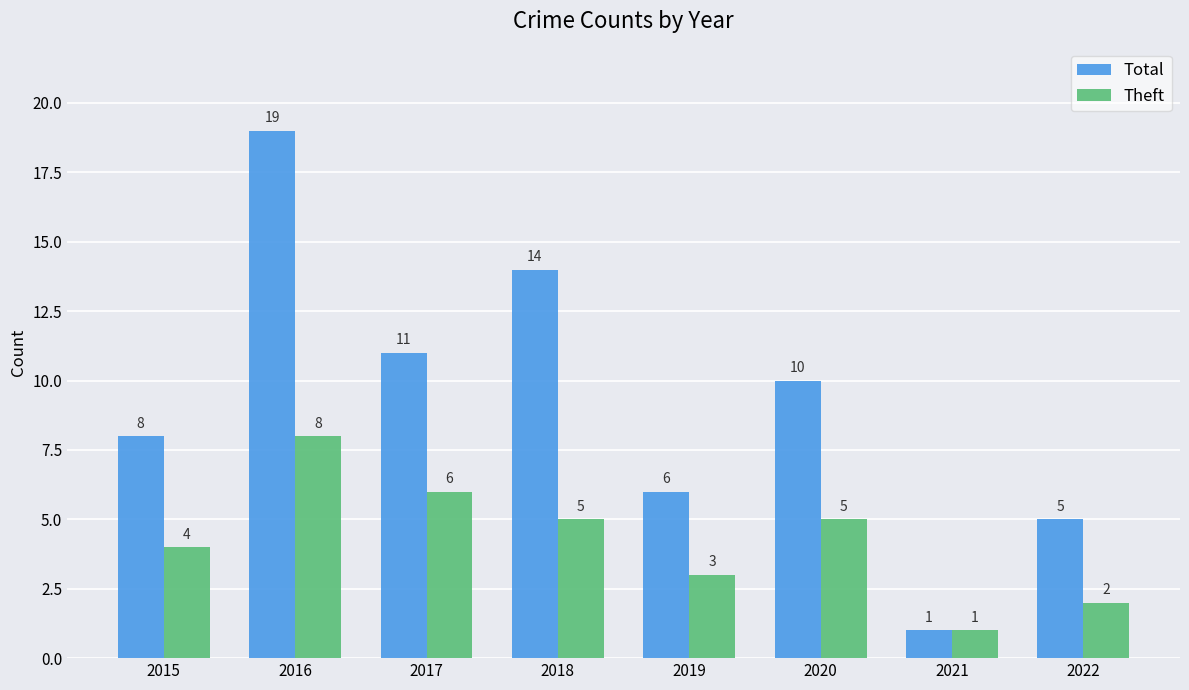

What is the average value of the Total series?

9